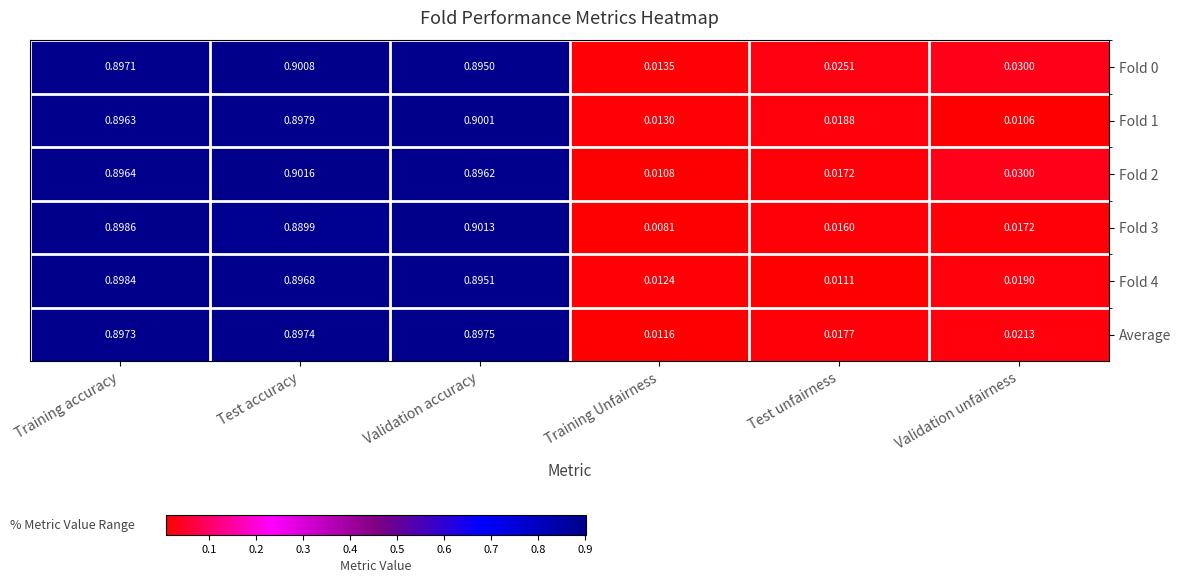

At which category is the sum across all series the highest?

Validation accuracy